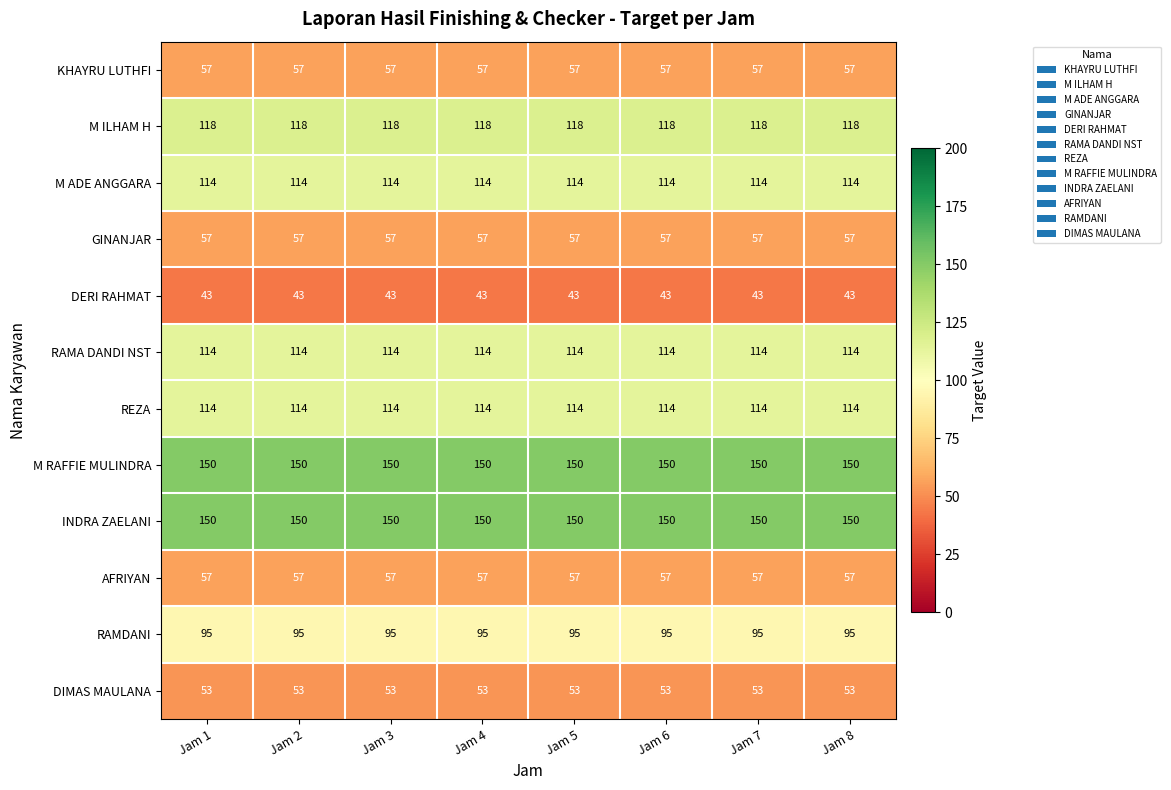

What value does the DERI RAHMAT series have at Jam 8?

43